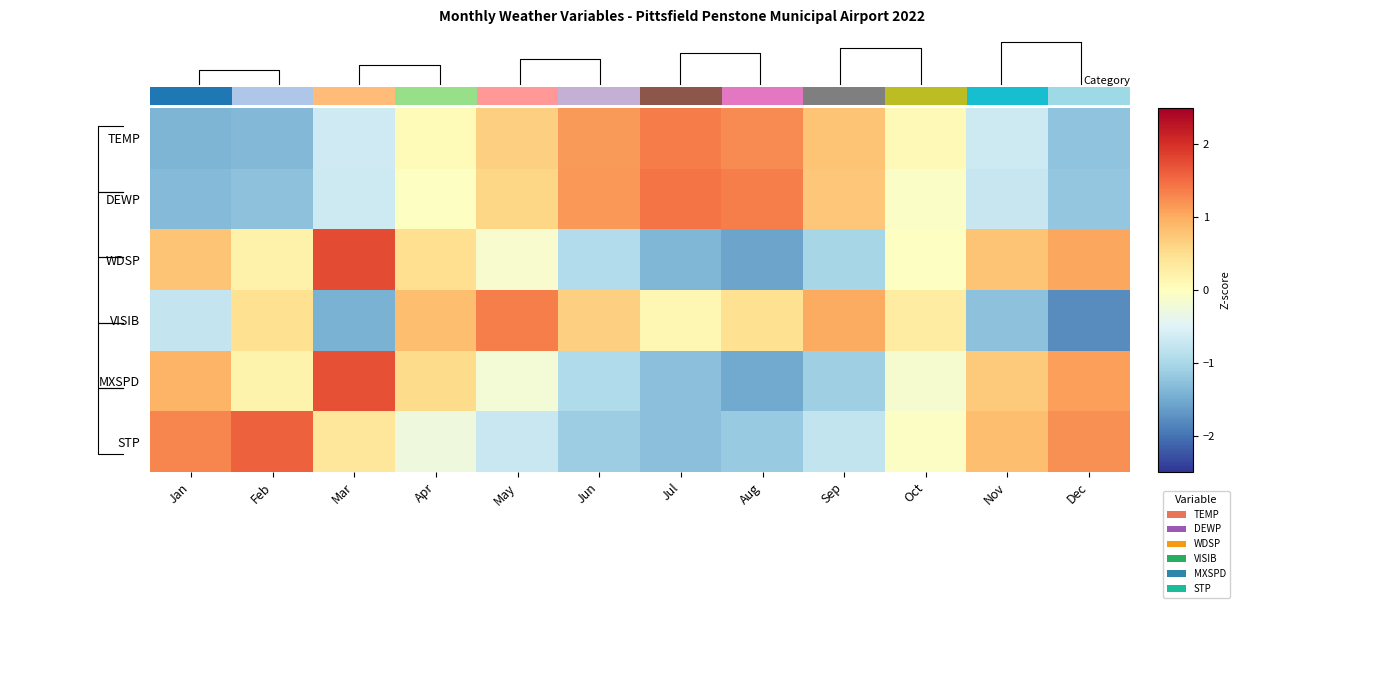

Which series changed the most between May and Dec?

VISIB